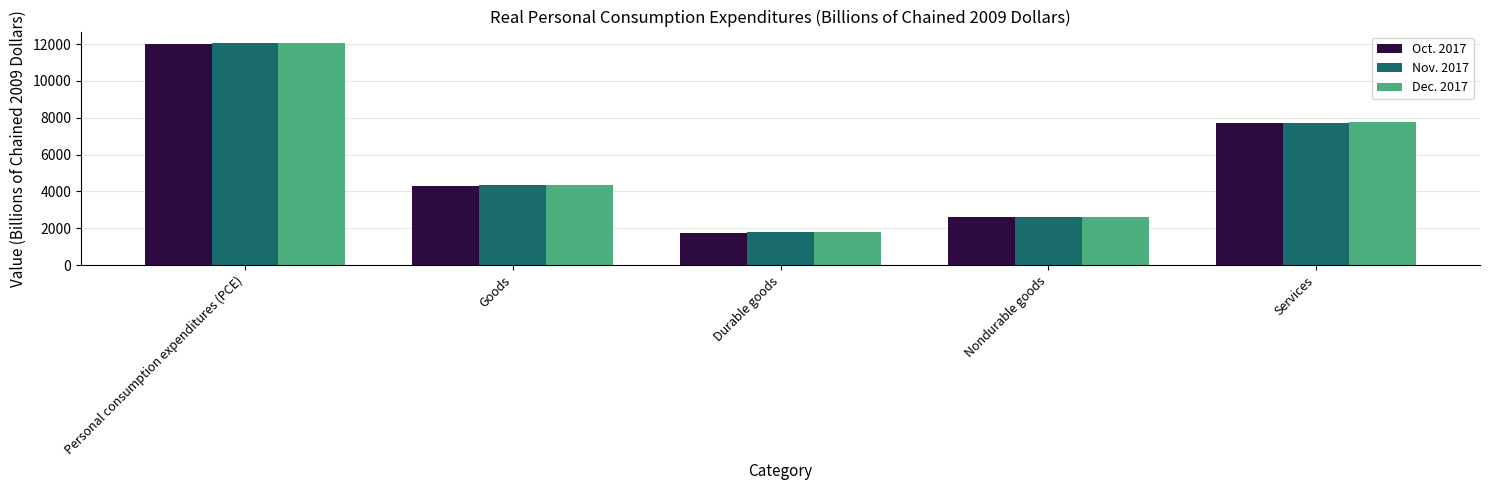

True or false: Dec. 2017 has a value of 2422.5 at Durable goods.

False